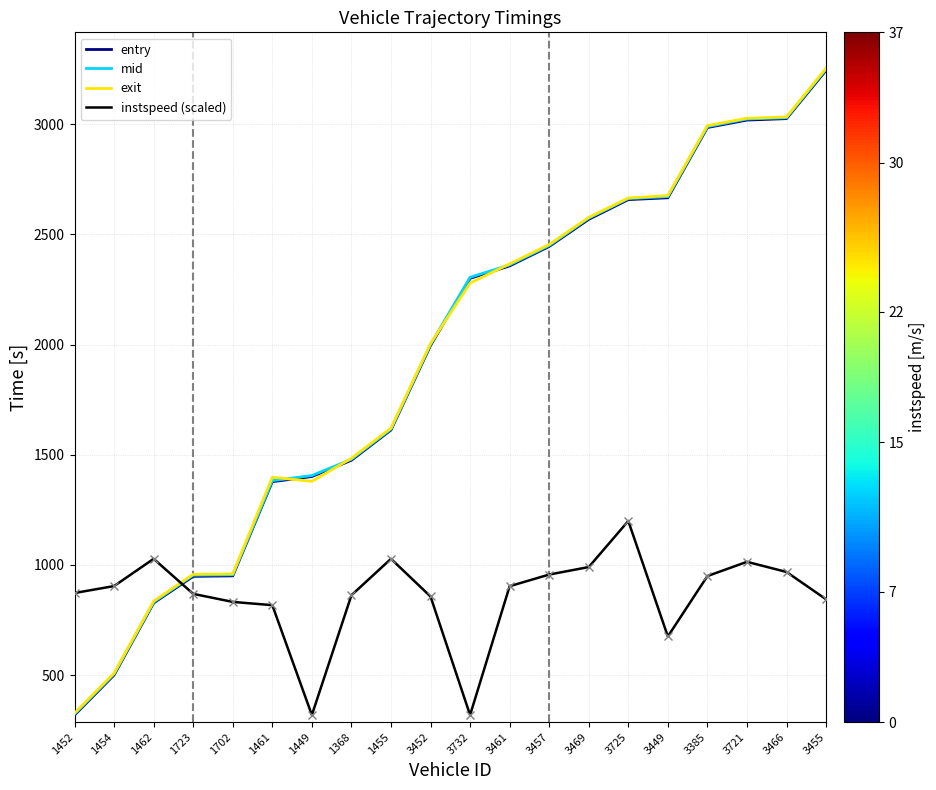

What is the minimum value shown in the chart?

318.8